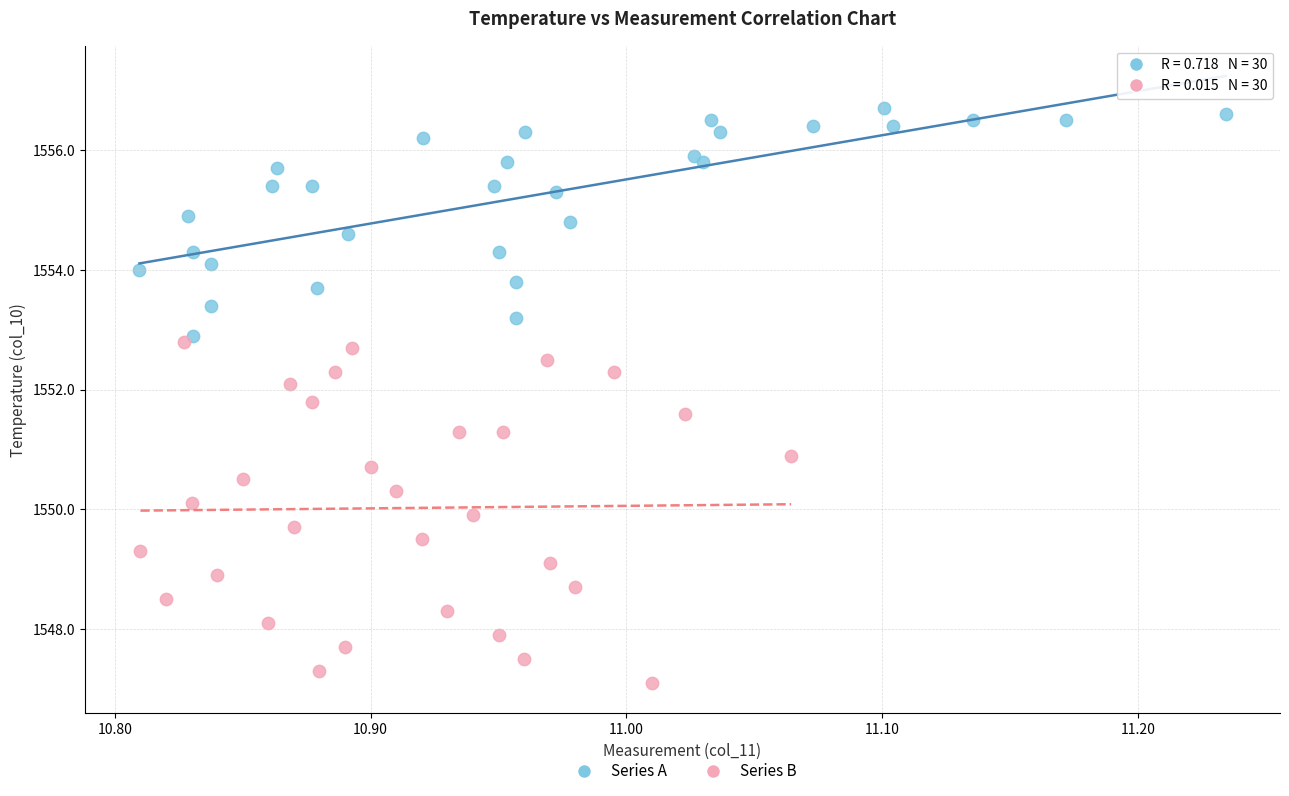

Which series has the largest Y range (max minus min)?

Series B